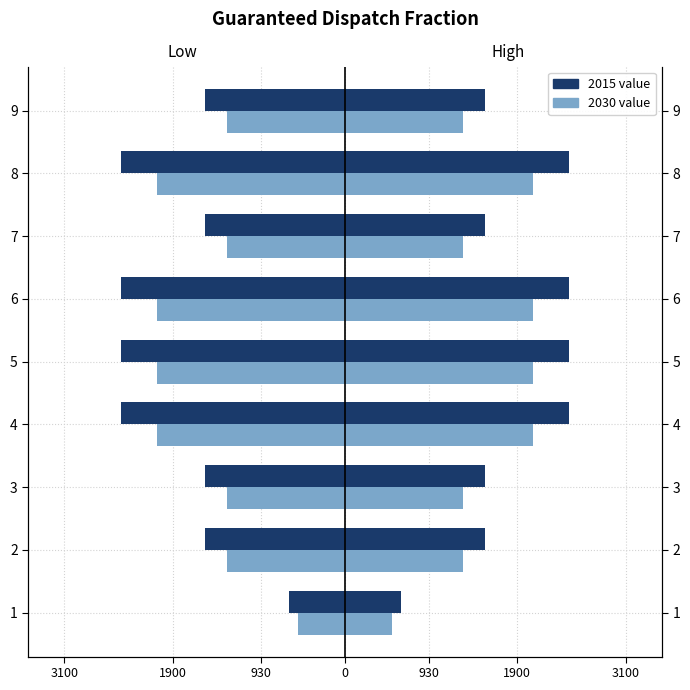

What is the smallest value displayed?

-2480